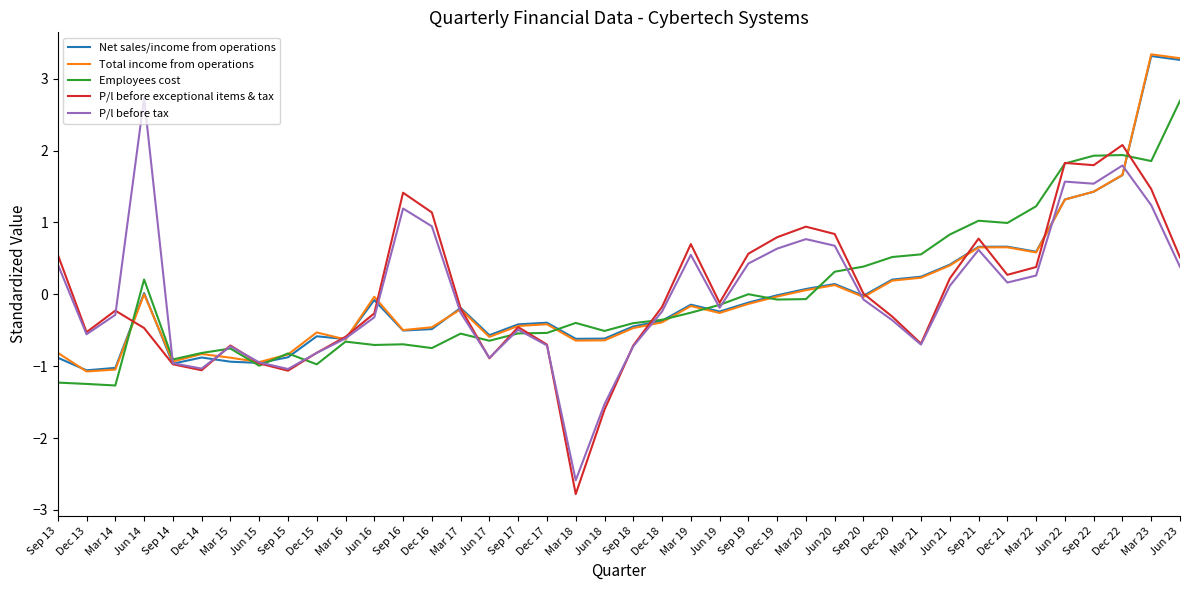

What is the difference between the highest and lowest values at Mar 23?

2.1